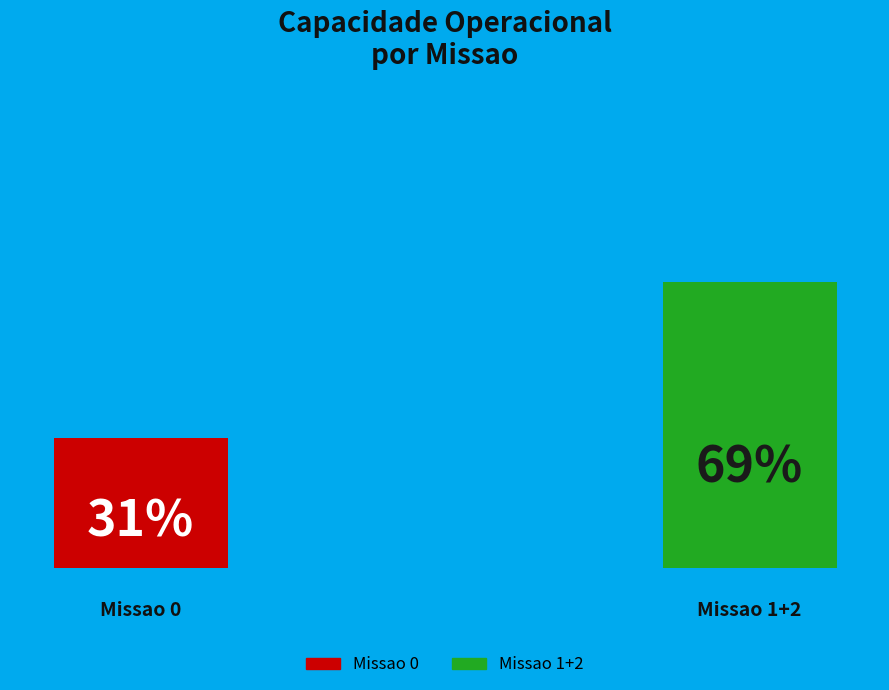

True or false: 0 accounts for 31% of the total.

True